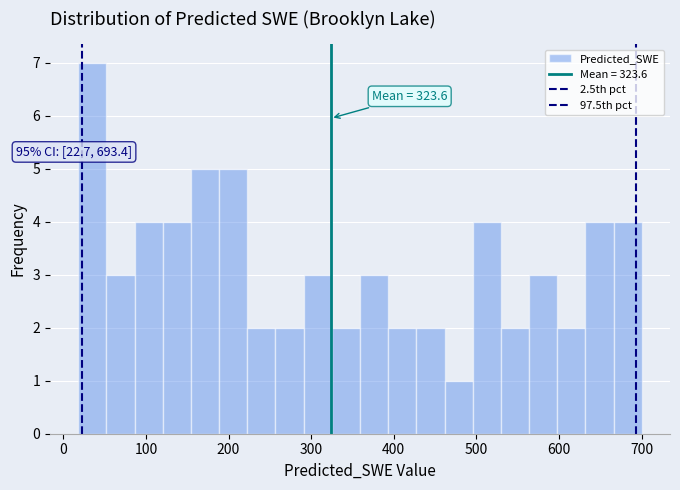

Read against the x-axis, roughly where is the centre of the tallest bar?

40